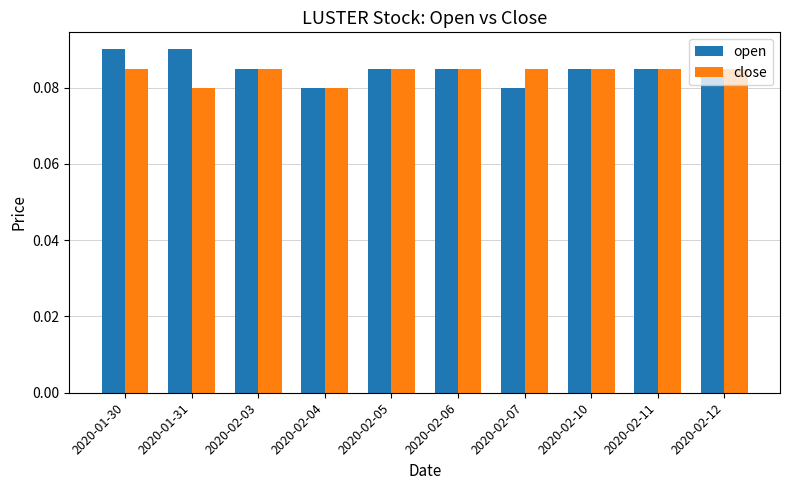

At which category is the sum across all series the highest?

2020-01-30